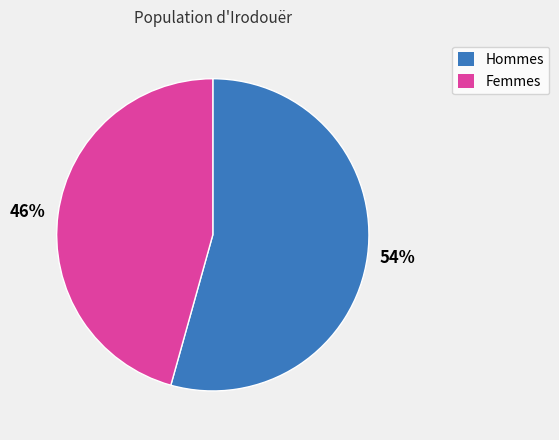

Rank the categories by value from lowest to highest.

46%, 54%